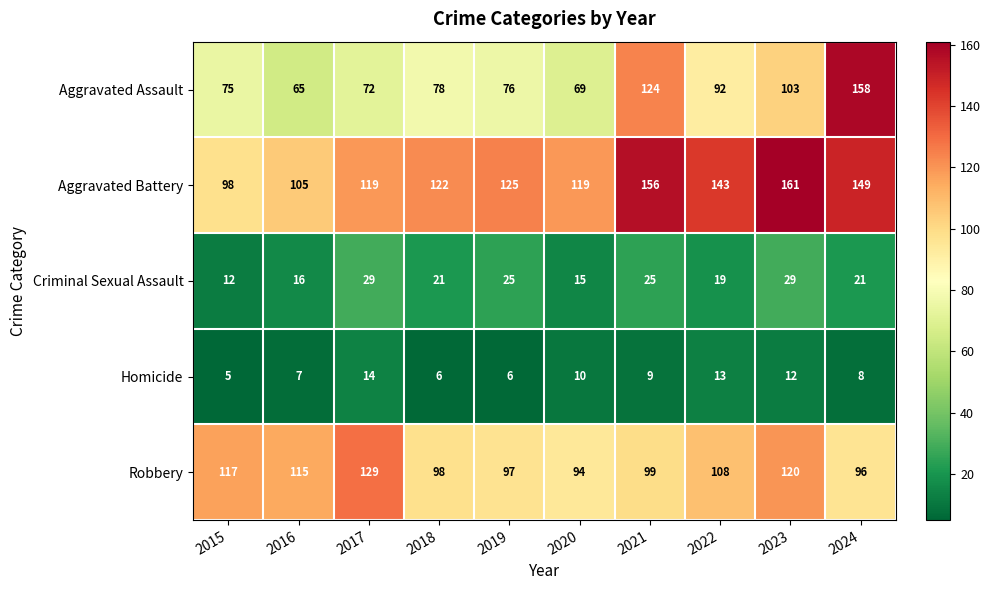

What is the spread (max minus min) of values at 2021?

147